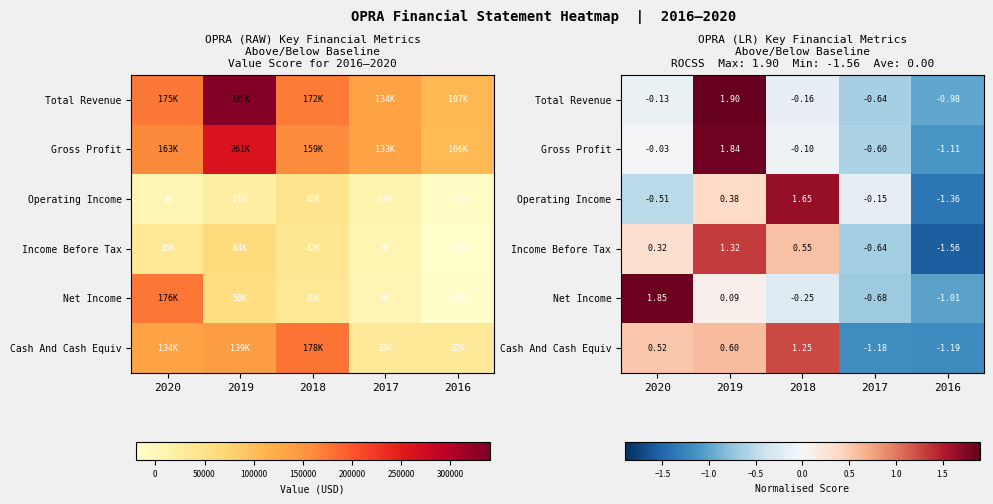

What value does the Operating Income series have at 2017?

-0.2